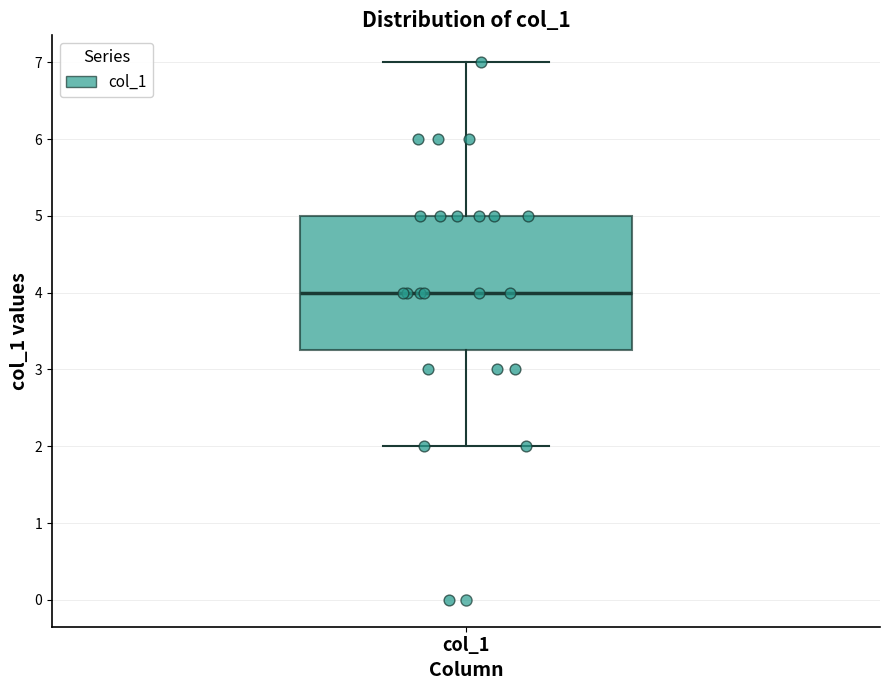

Read this box plot against the y-axis: the position of the median line, the range covered by the box, and the ends of both whiskers. The values are not printed on the chart, so give them approximately, as read against the axis.

median 4.0, box 3.3 to 5.0, whiskers 2.0 to 7.0